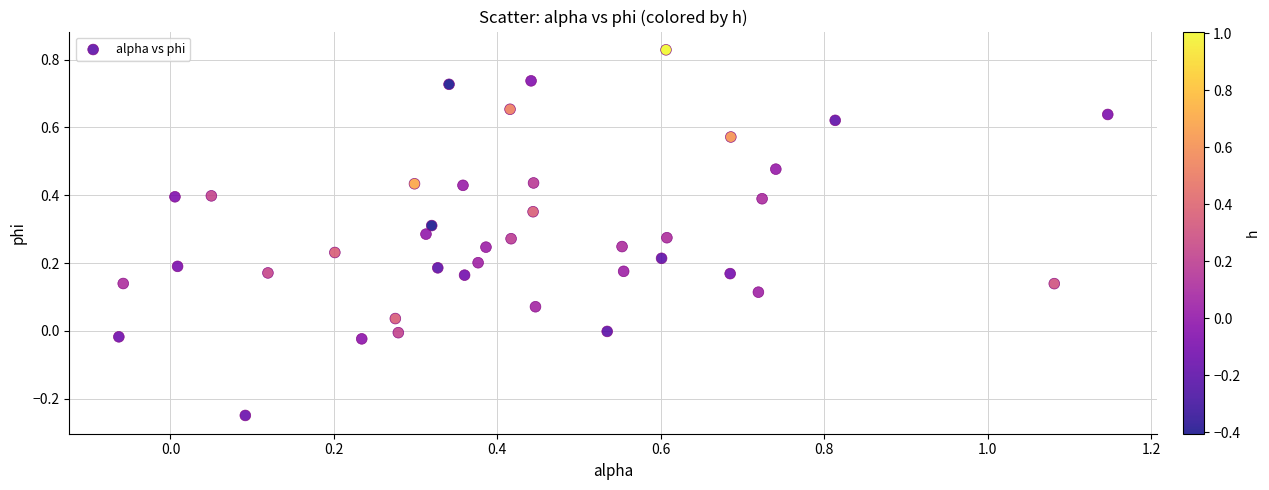

What is the range of Y values (max minus min)?

1.1